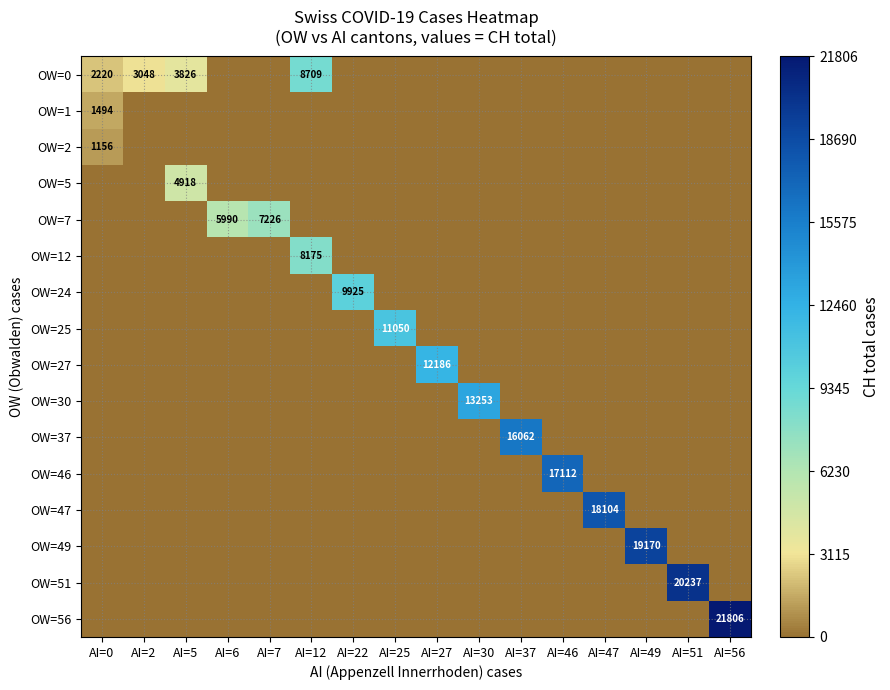

Is it true that OW=51 equals -13735 at AI=12?

False